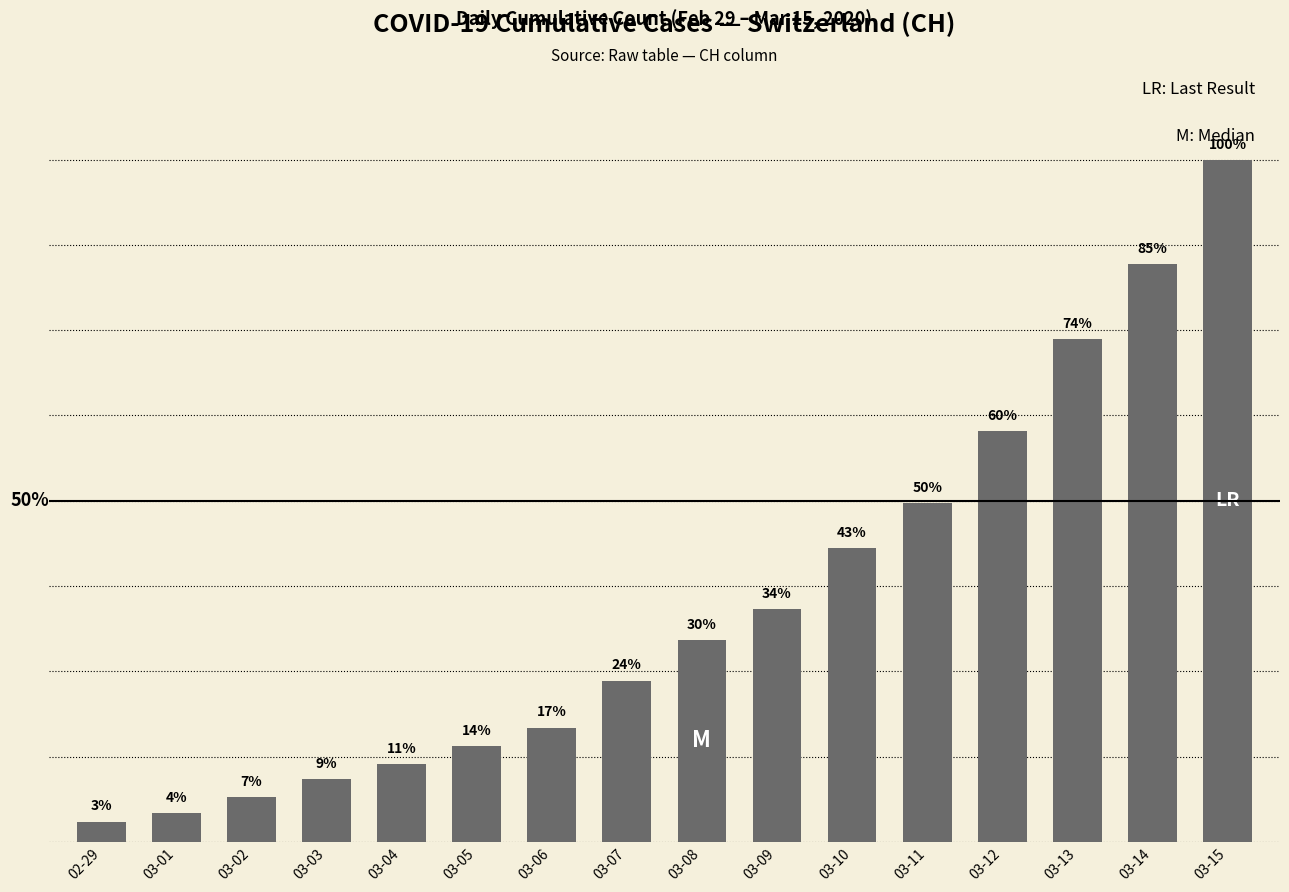

Where does the data first go above 99?

03-09